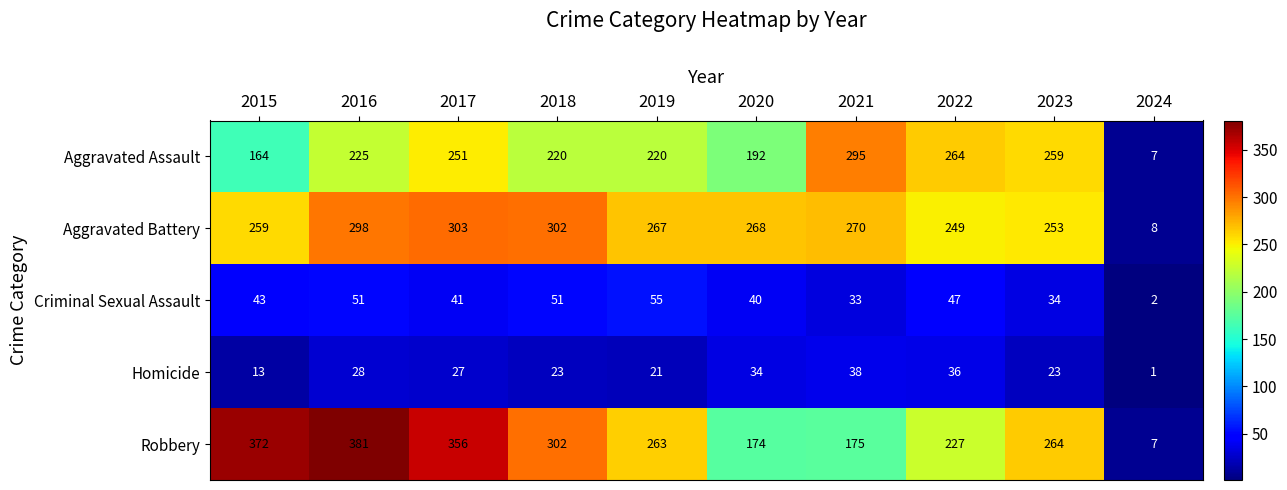

Rank the categories by Aggravated Battery value from lowest to highest.

2024, 2022, 2023, 2015, 2019, 2020, 2021, 2016, 2018, 2017